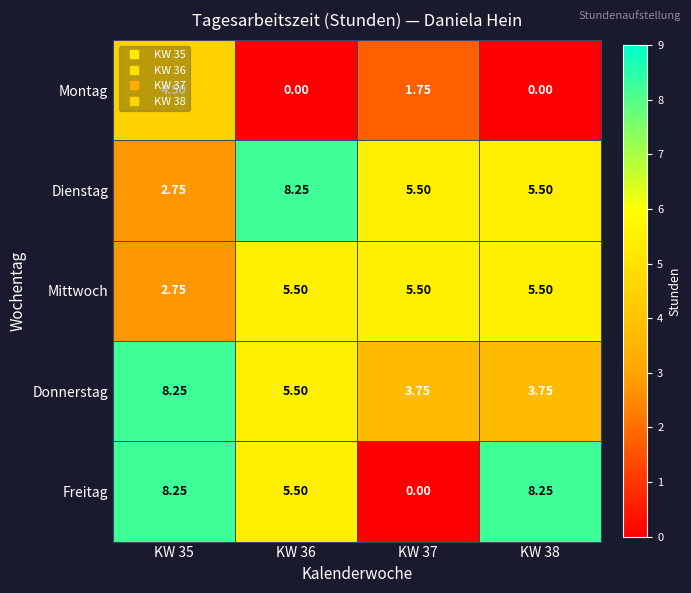

What is the total value across all series at KW 38?

23.0